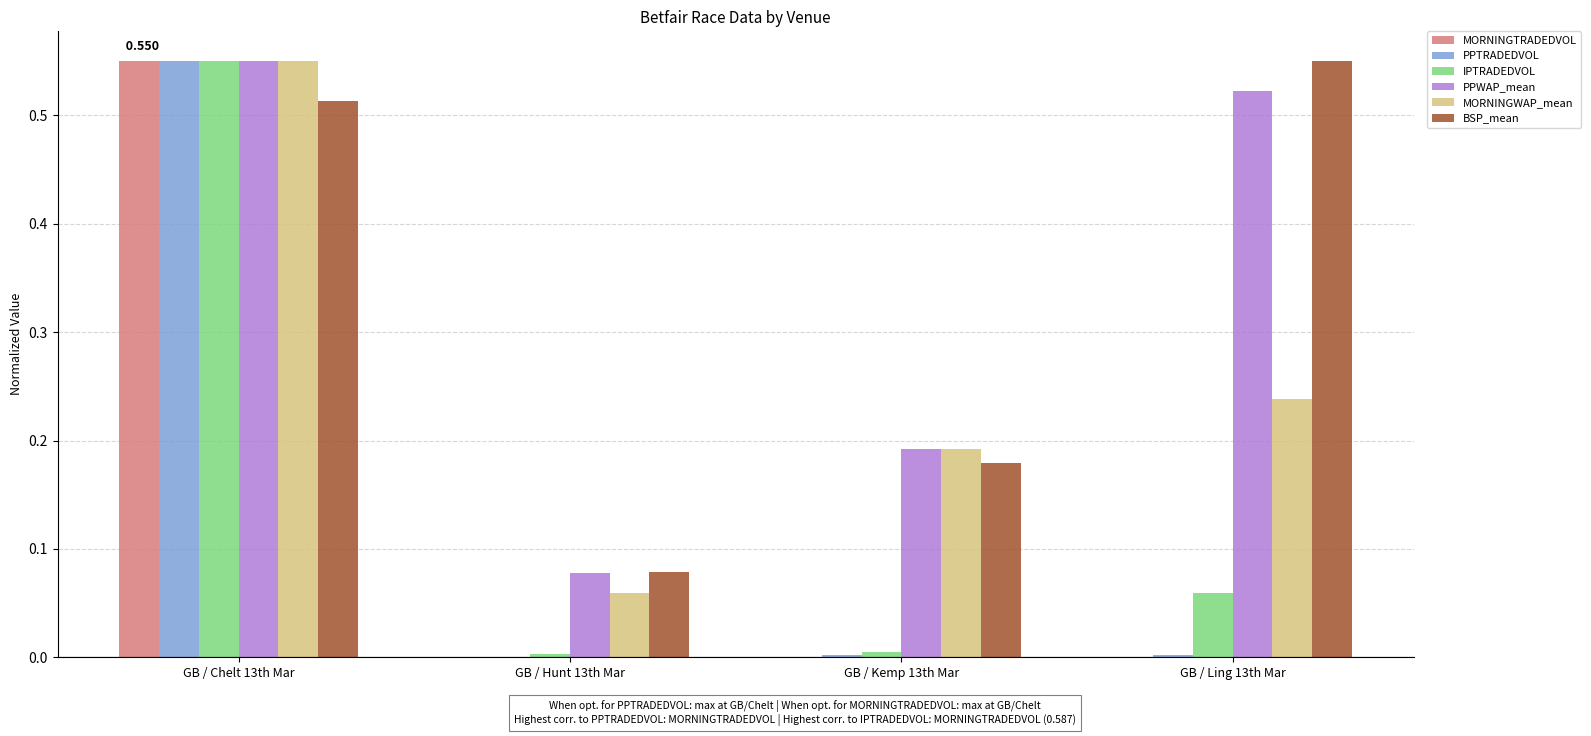

At which category is the sum across all series the highest?

GB / Chelt 13th Mar